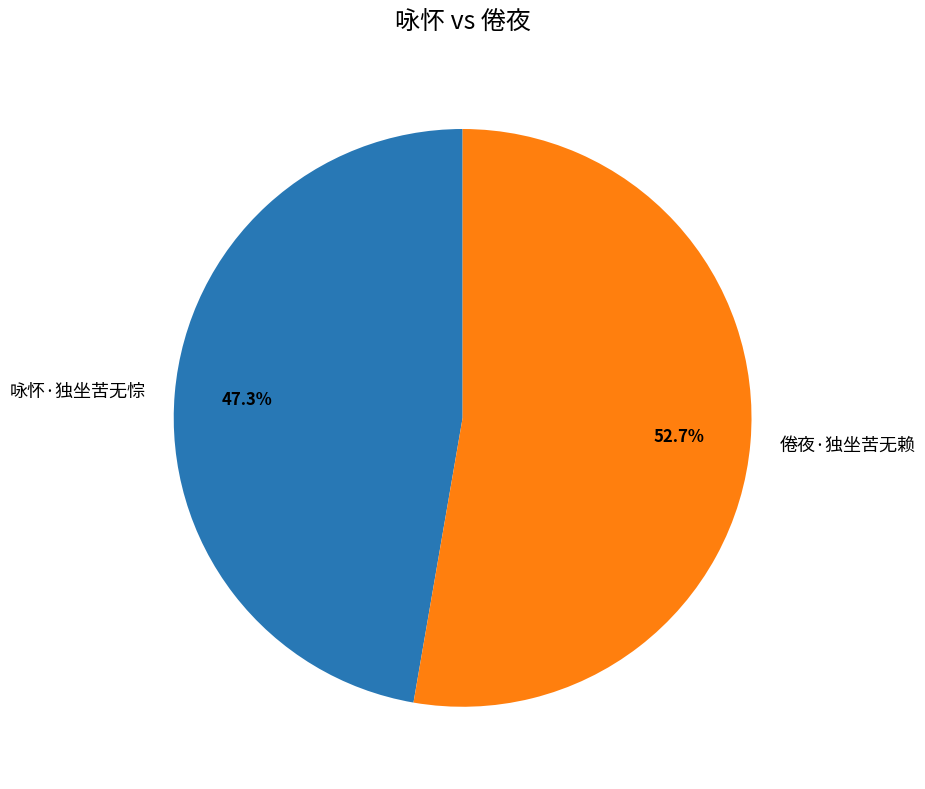

Which slice is the largest?

倦夜·独坐苦无赖